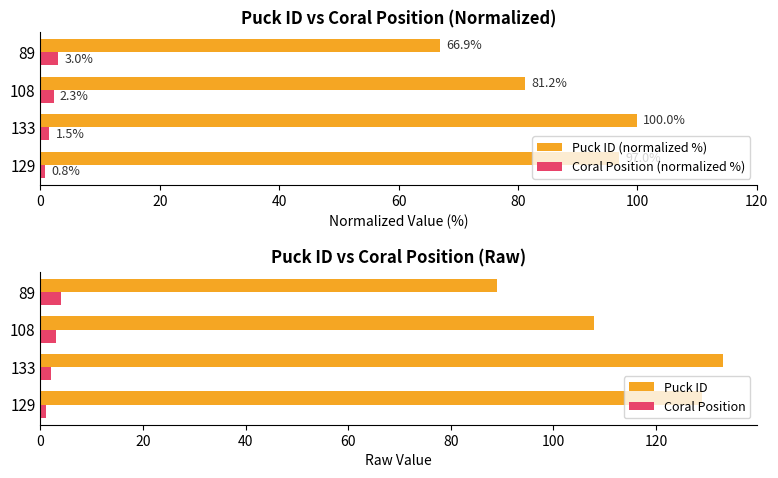

What is the maximum value for Coral Position (normalized %)?

3.0